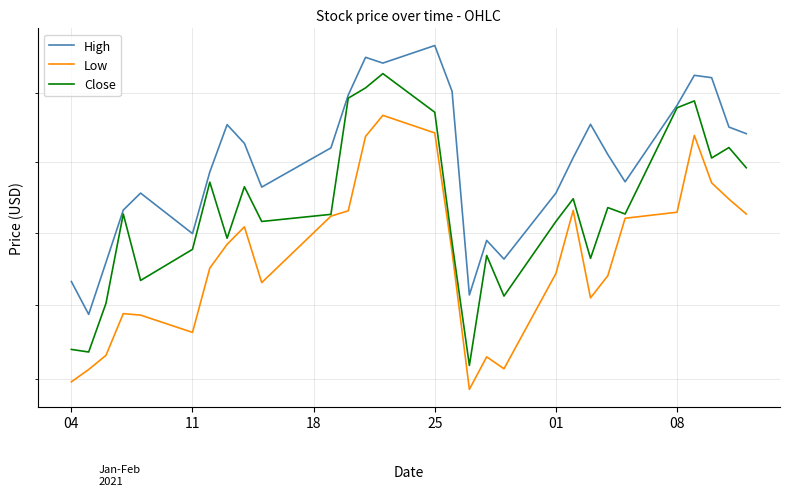

At how many categories does at least one series exceed 92?

6